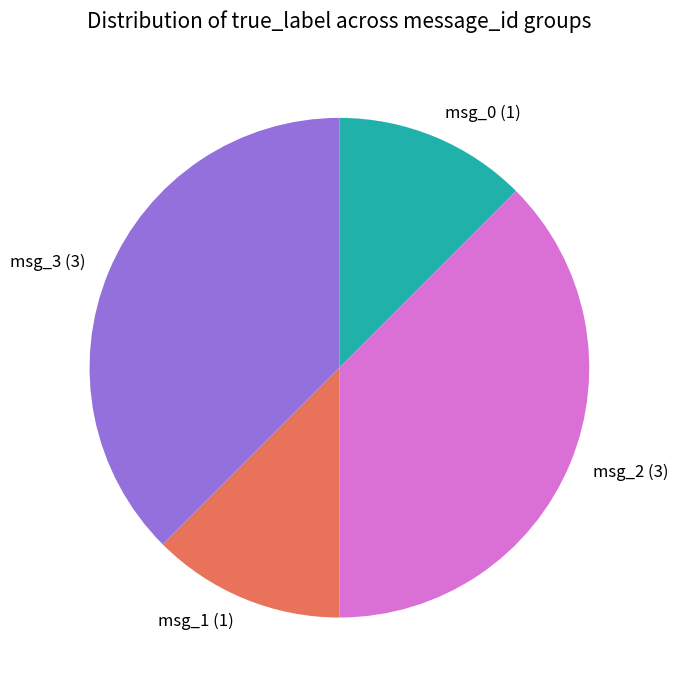

Is it true that msg_1 (1) is 12% of the pie?

True